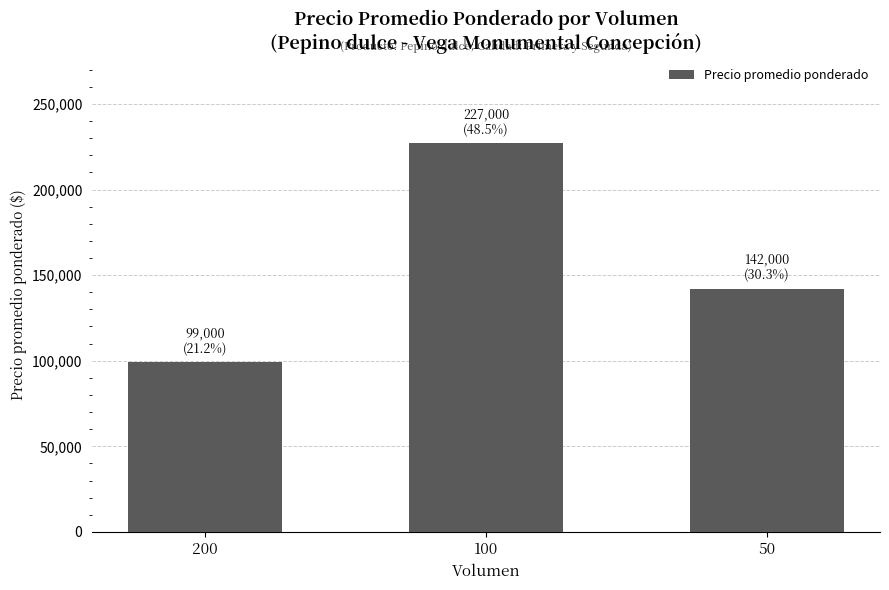

List the labels in order of value, smallest first.

200, 50, 100